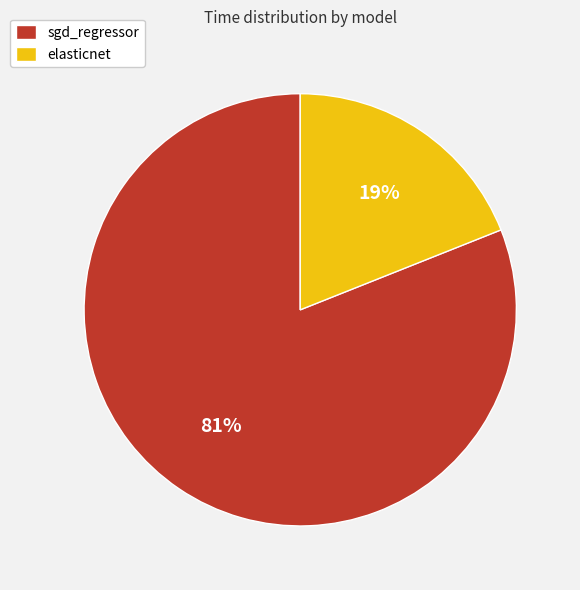

What is the largest slice in the pie chart?

sgd_regressor